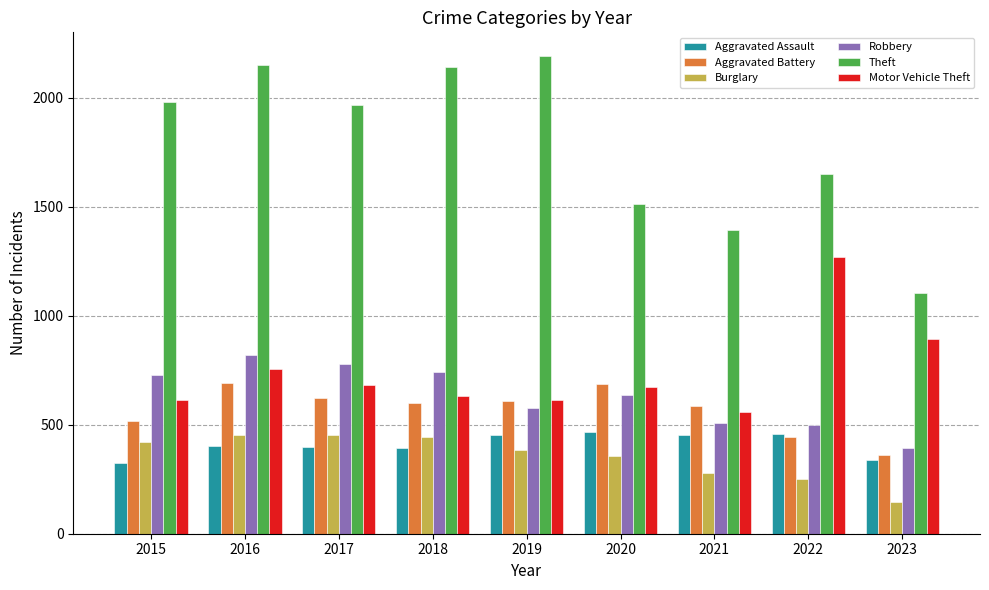

Does the chart contain any negative values?

No